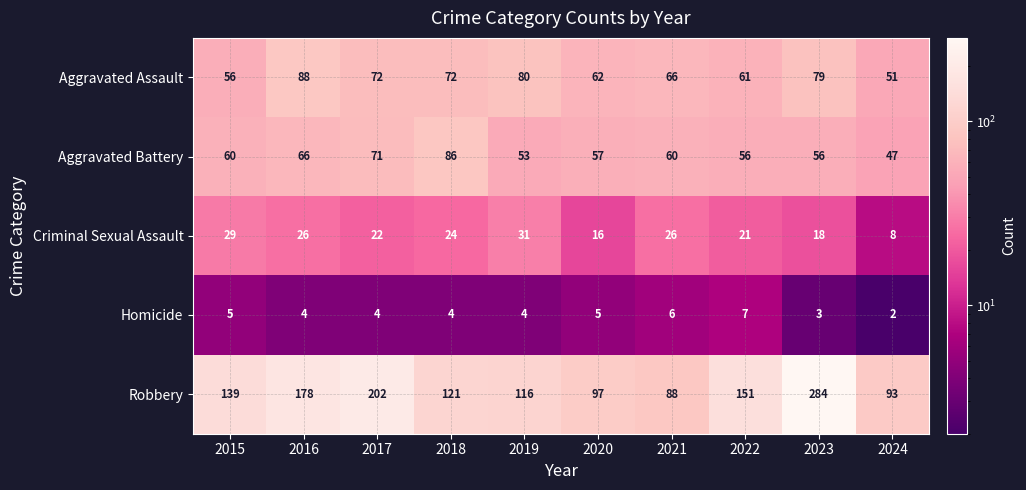

Which series changed the most between 2017 and 2023?

Robbery